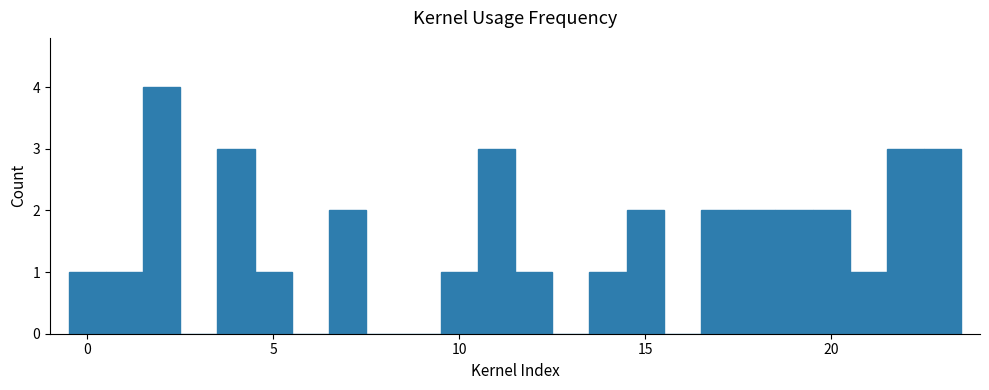

Read against the x-axis, roughly where is the centre of the tallest bar?

2.0